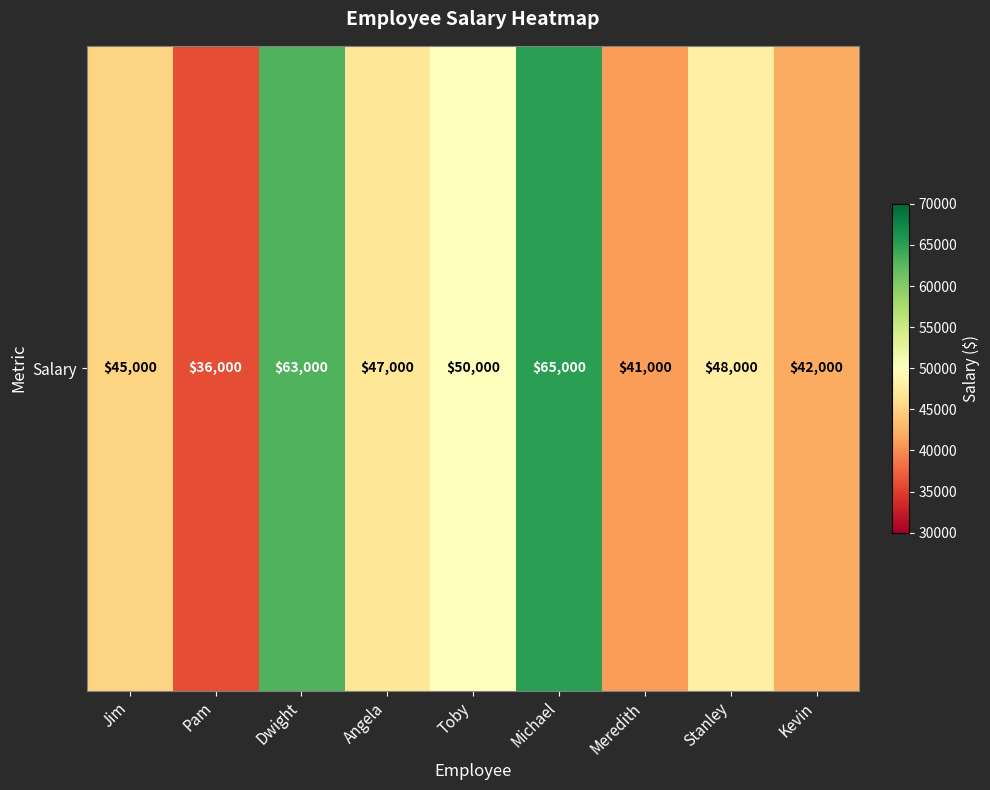

The value at Dwight is 107645. True or false?

False